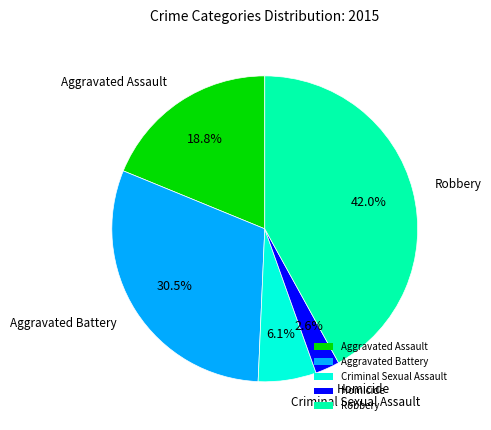

Count the number of slices in the pie.

5